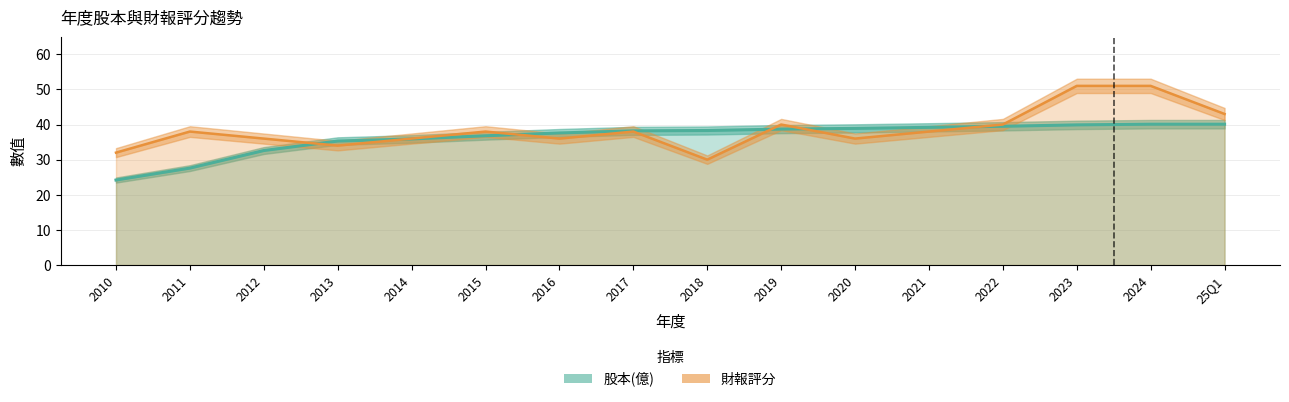

Between 2023 and 2024, which is larger?

2024